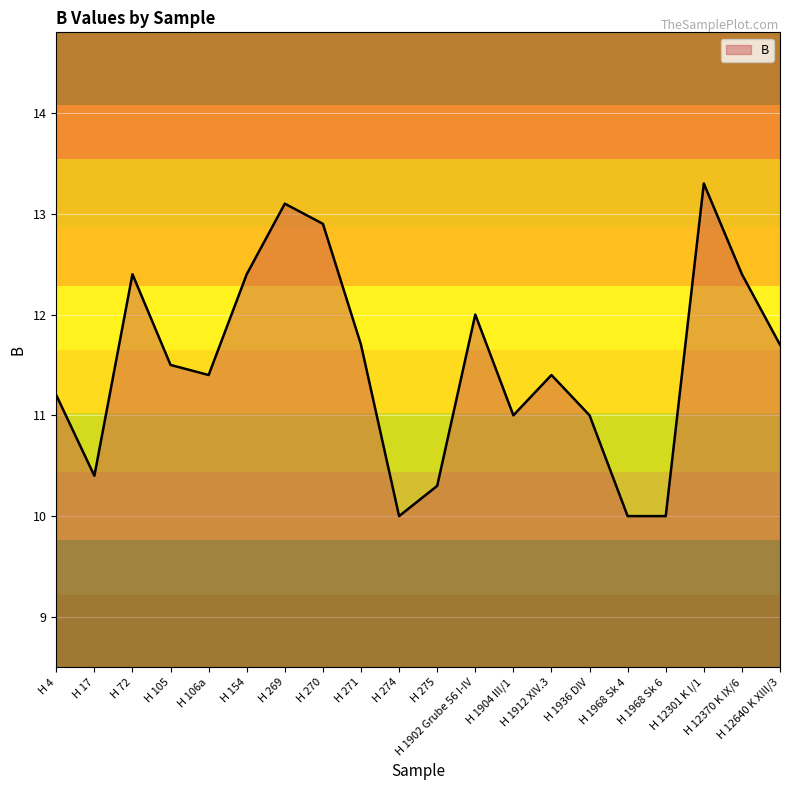

True or false: the data has more than 0 interior local peaks.

True